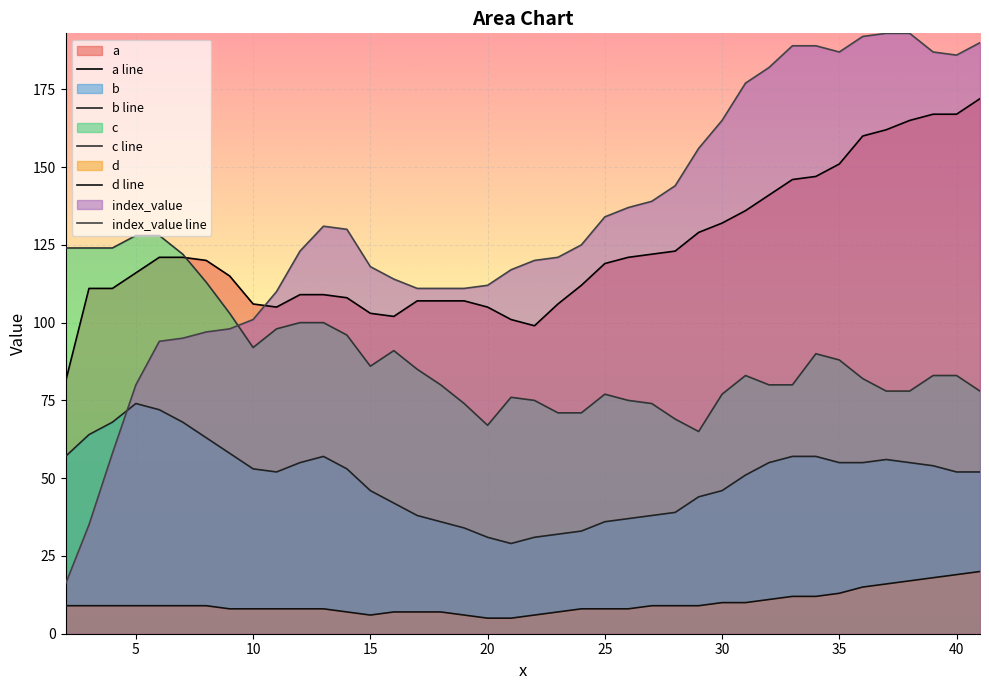

Where is index_value line nearest to the value 104?

10